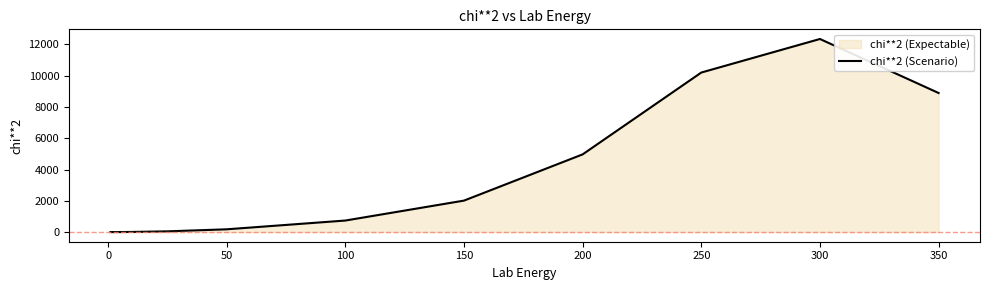

How many data points are above 736?

6